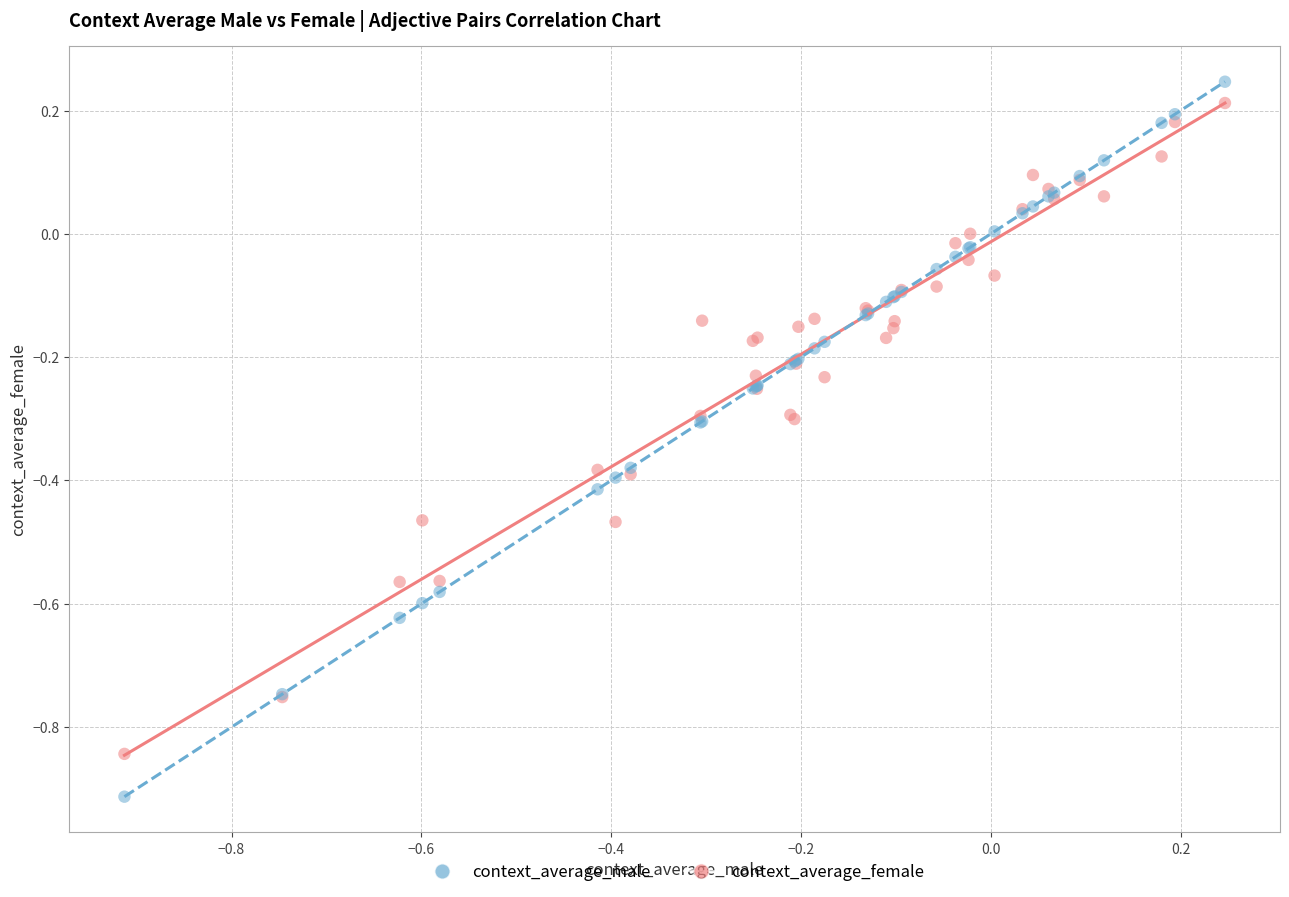

Which series has the widest spread of Y values?

context_average_male